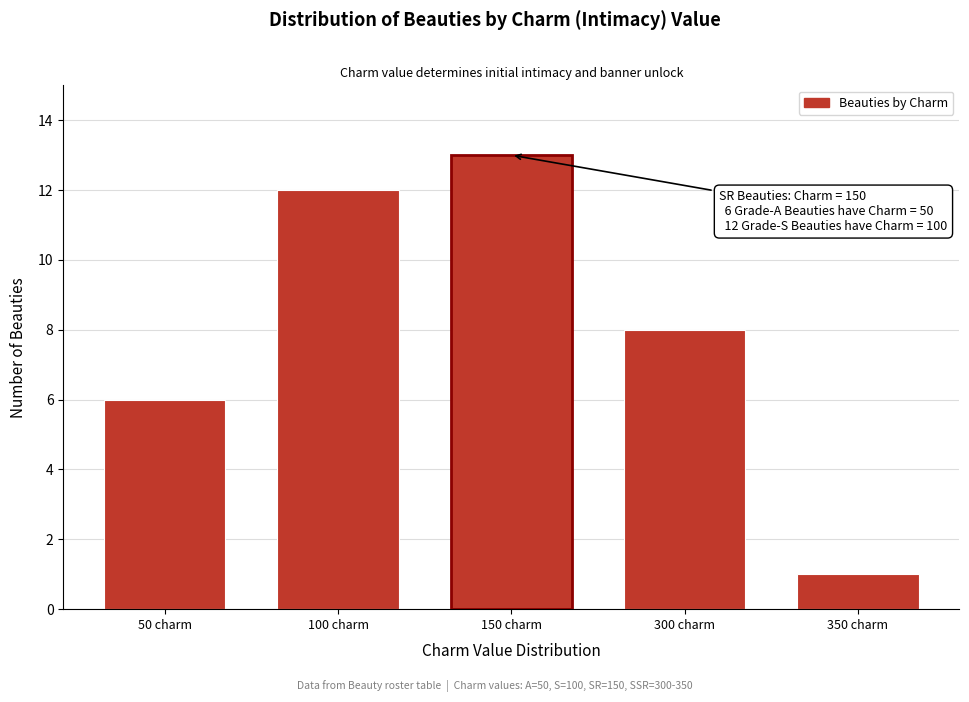

Reading left to right, what are all the values shown in this chart?

6	12	13	8	1